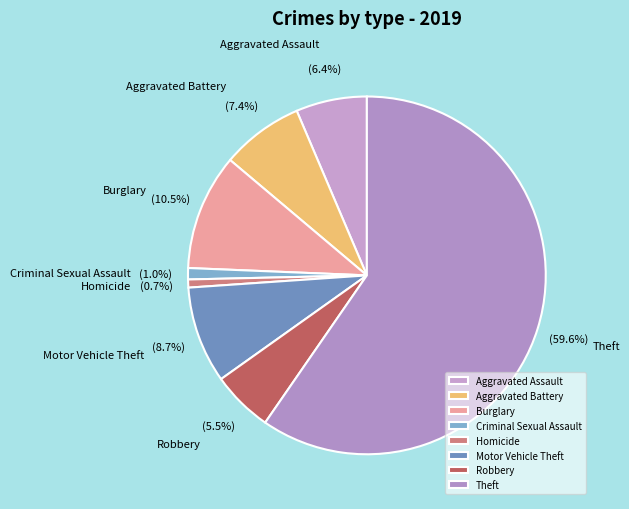

How many slices are in this pie chart?

8